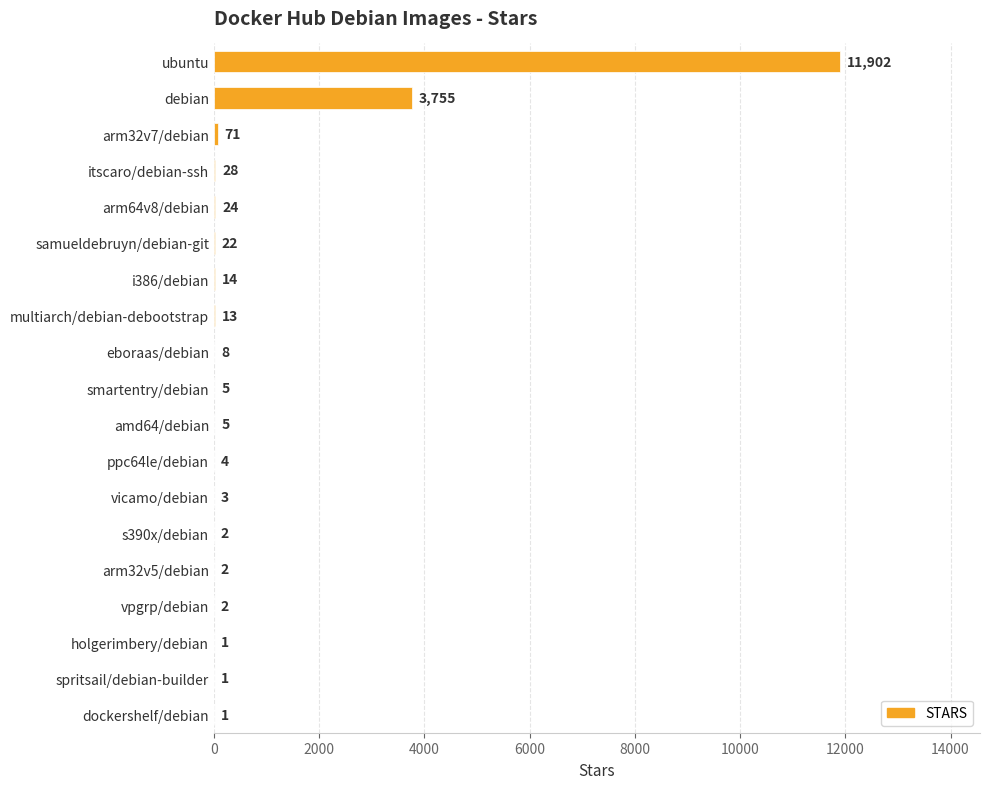

What is the change in value from amd64/debian to holgerimbery/debian?

-4